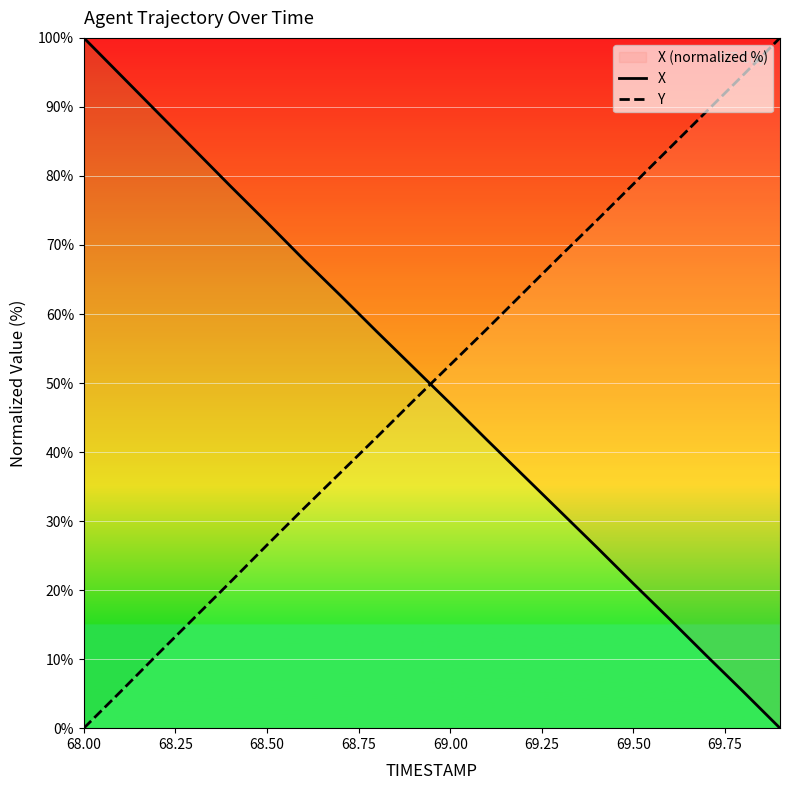

What is the difference between the maximum and minimum values in the Y series?

100.0